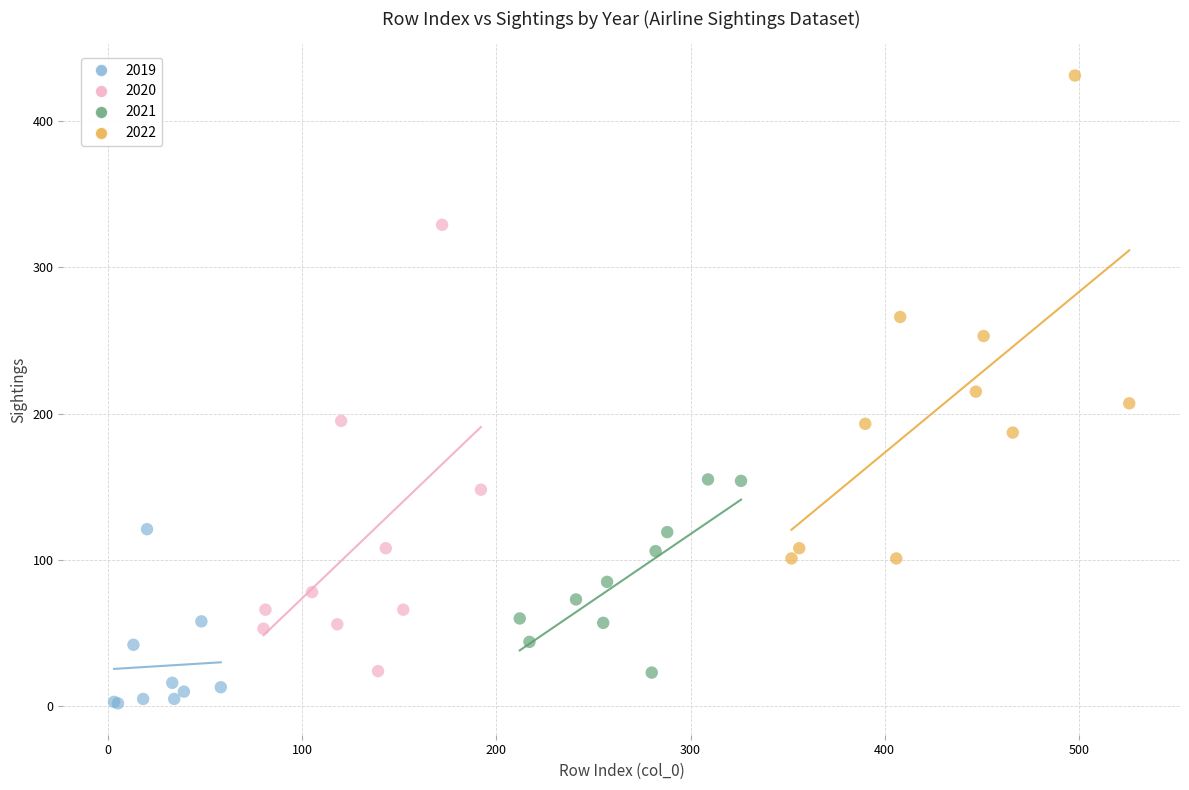

Which series reaches the maximum Y coordinate?

2022